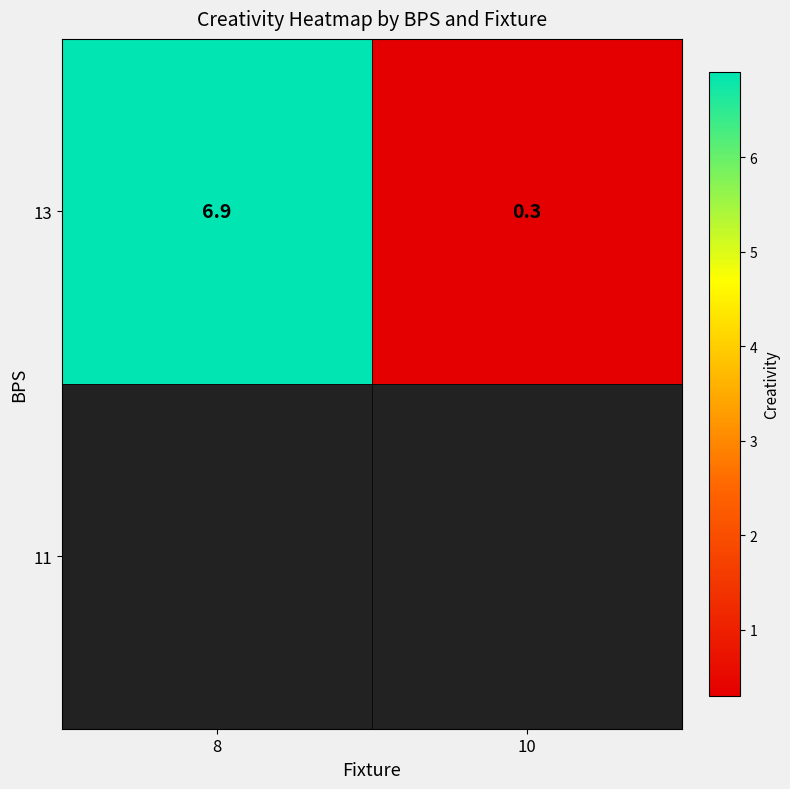

Is it true that the value at 8 is 6.9?

True